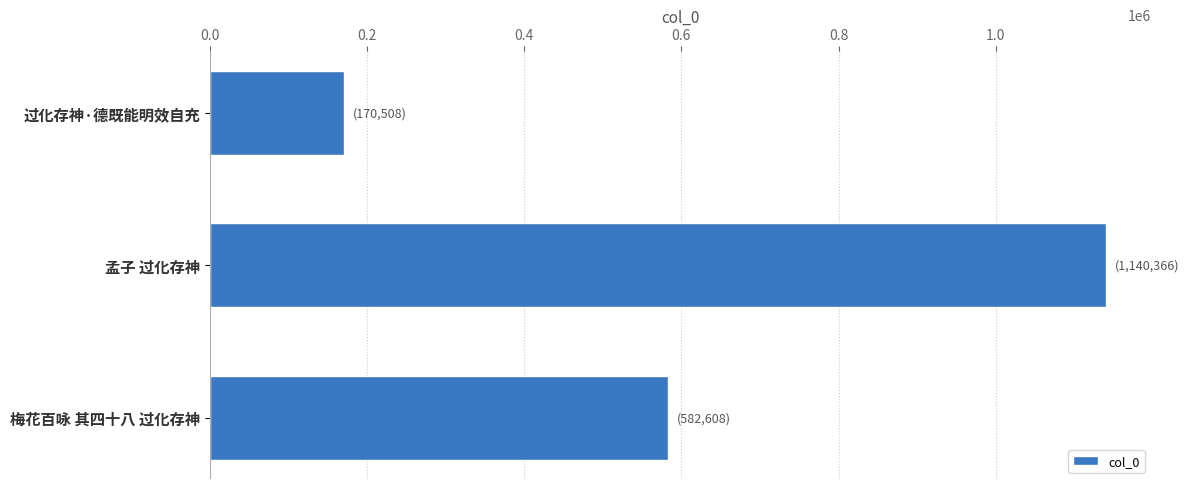

What is the label of the 2nd bar from the top?

孟子 过化存神